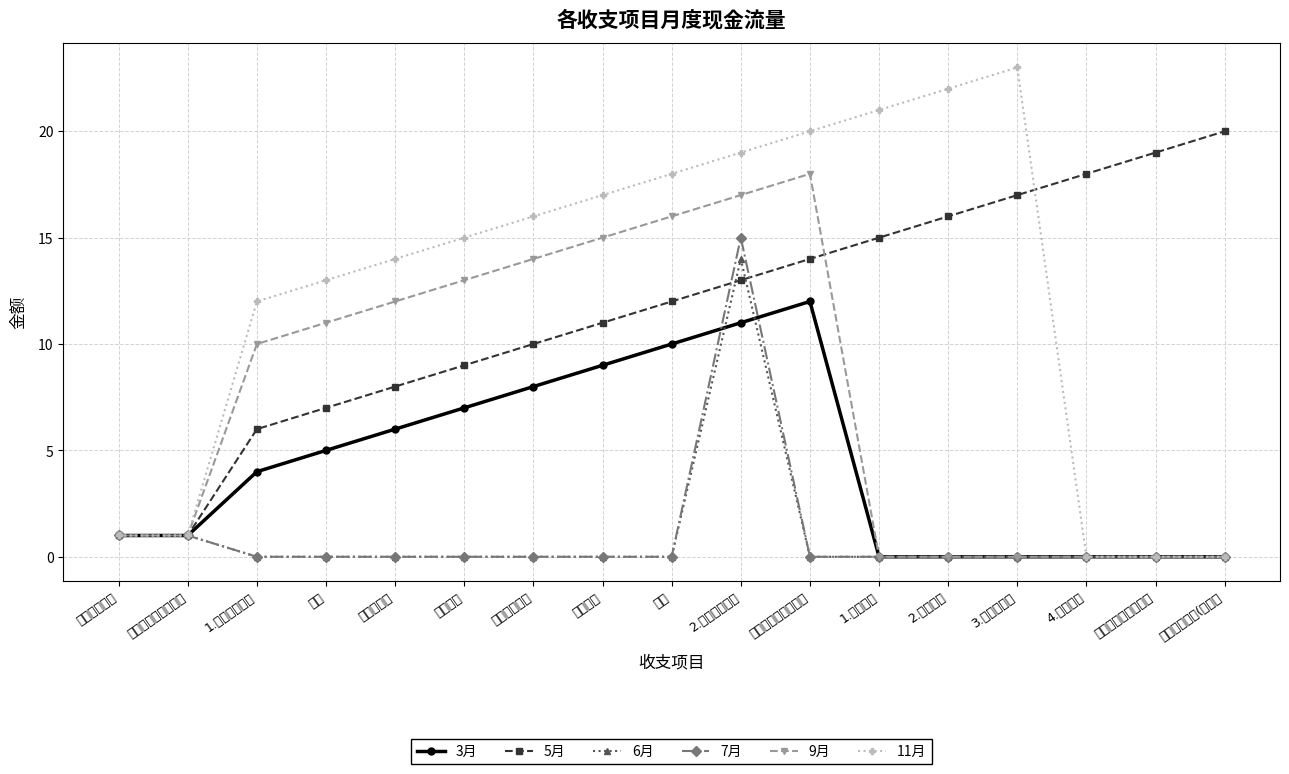

What is the maximum value shown in the chart?

23